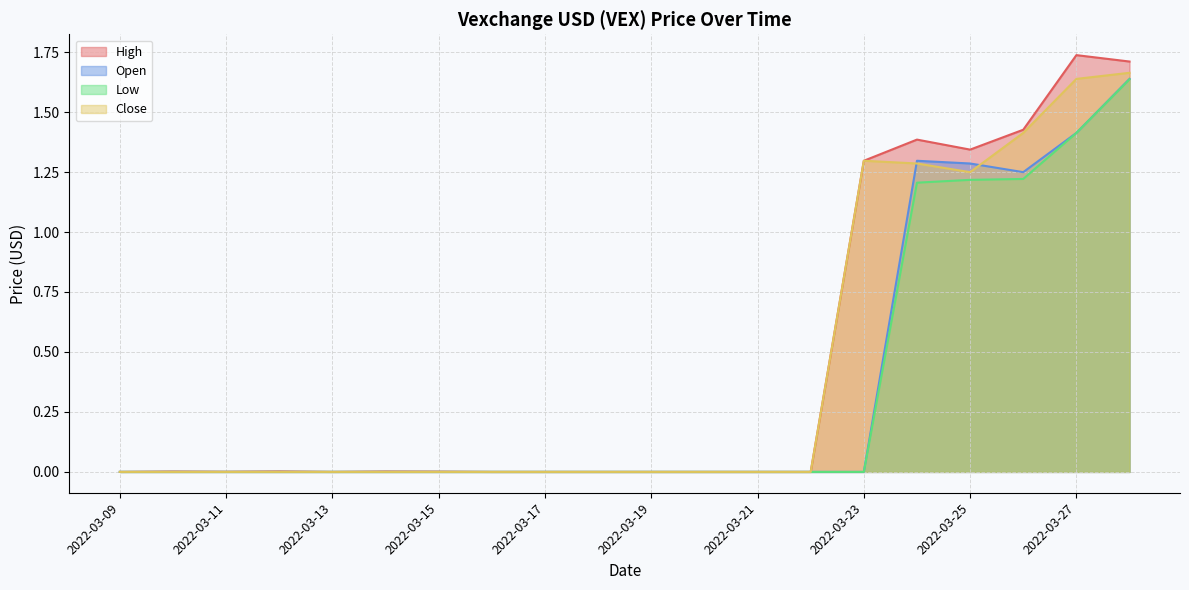

How many lines are shown in the chart?

4